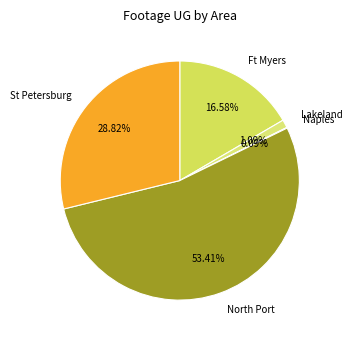

Which category has the biggest portion of the pie?

North Port